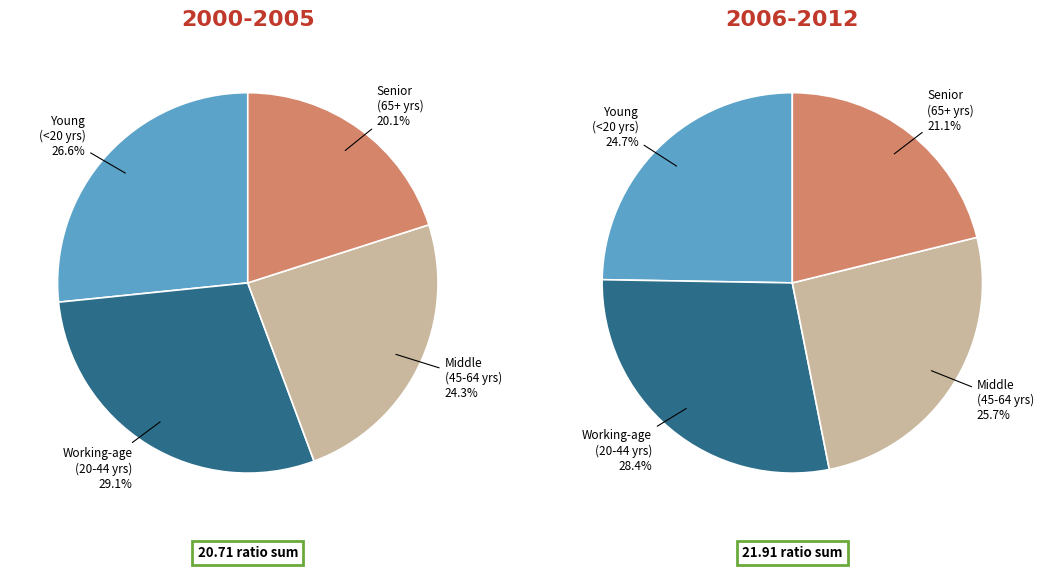

Is 10 the majority of the pie?

No